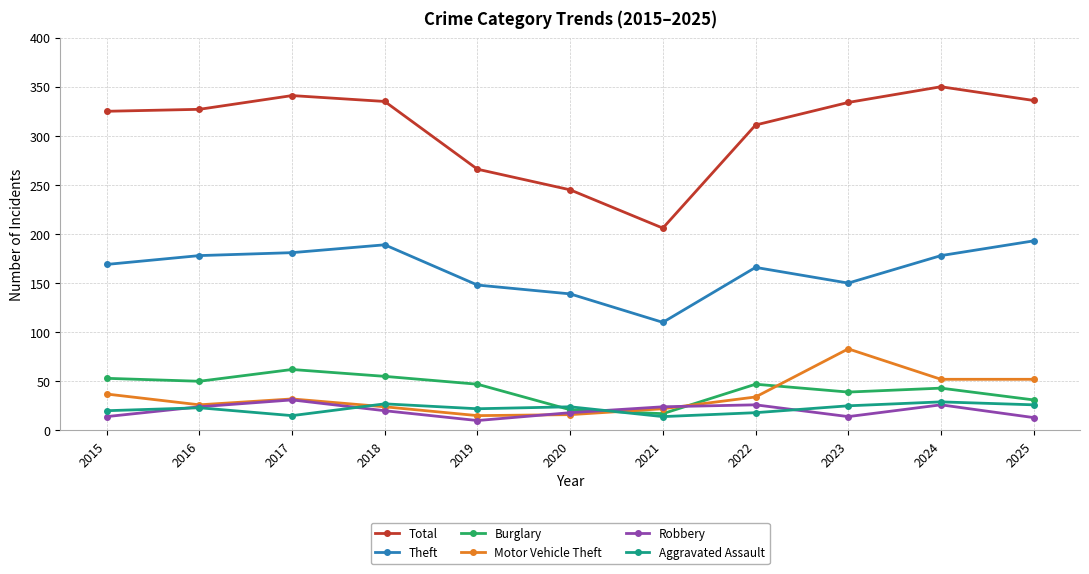

Count the number of data series in this chart.

6